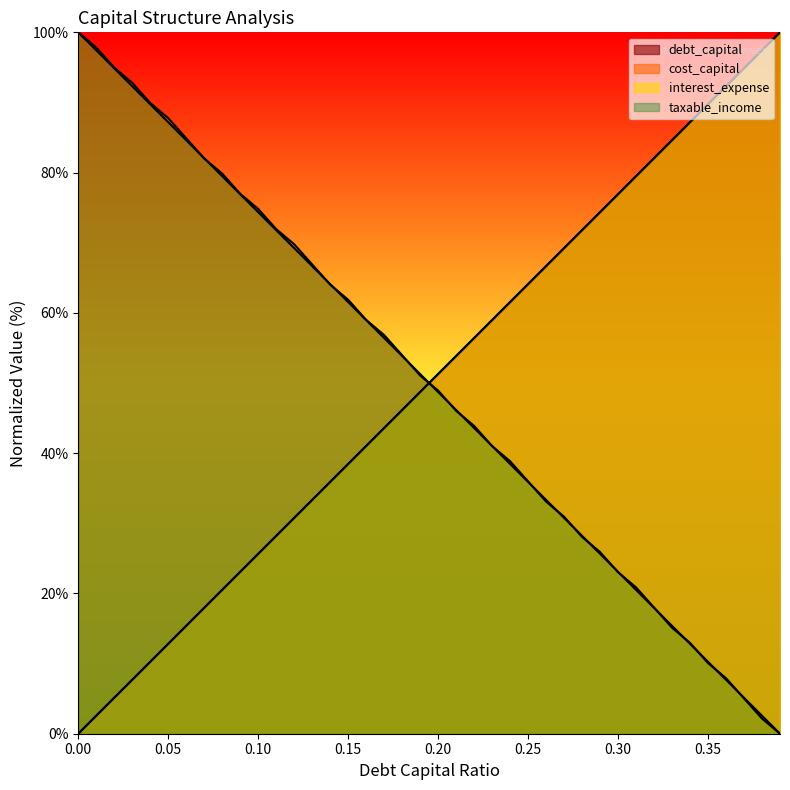

Which series ends up on top after the final intersection of cost_capital and debt_capital?

debt_capital